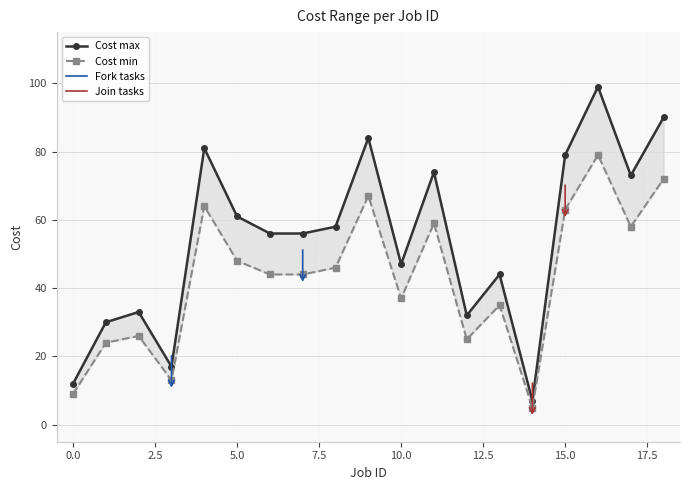

What are all the series names shown in the legend?

Cost max, Cost min